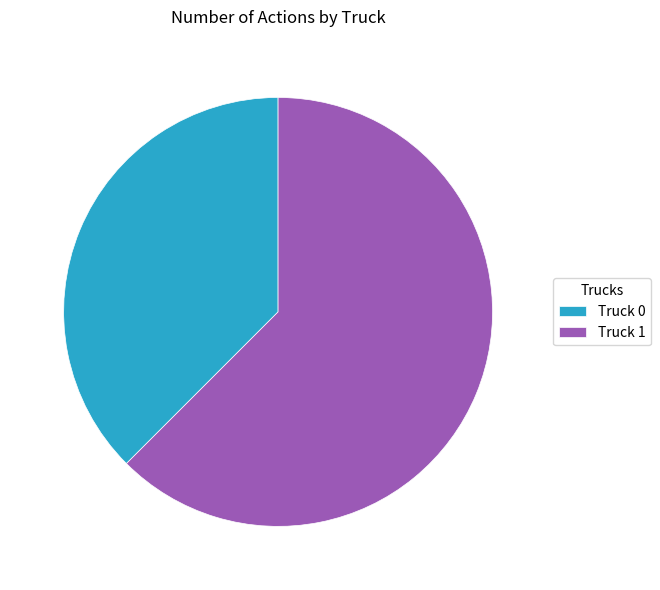

Combined, do Truck 0 and Truck 1 account for over 50%?

Yes